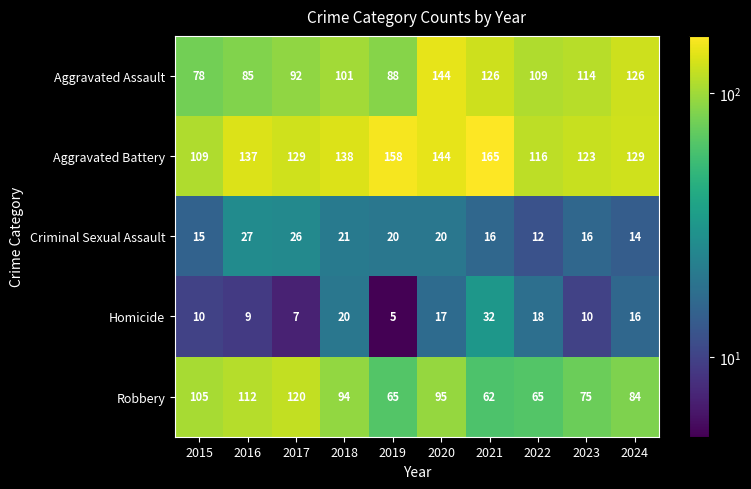

At 2022, list the series in order from largest to smallest.

Aggravated Battery, Aggravated Assault, Robbery, Homicide, Criminal Sexual Assault